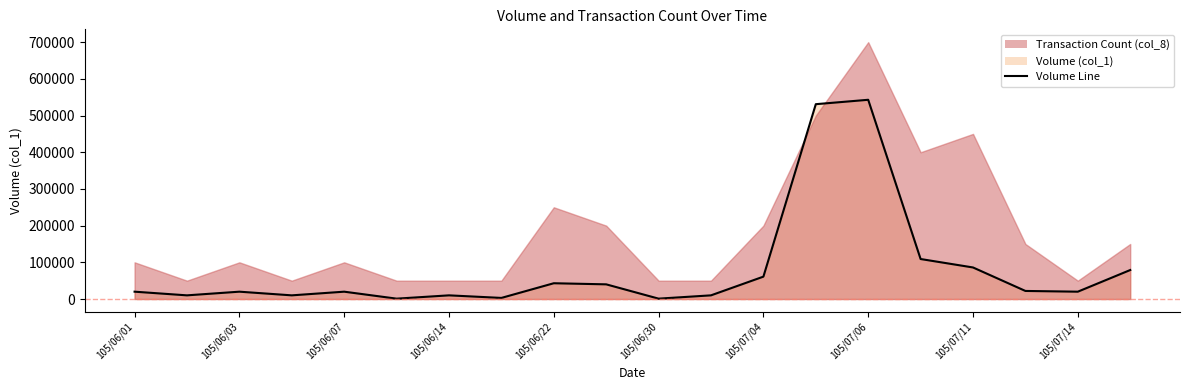

Reading left to right, list all the values displayed in this chart.

20000	10000	20000	10000	20000	1000	10000	3000	43000	40000	1000	10000	61000	531000	543000	109000	86000	22000	20000	79000